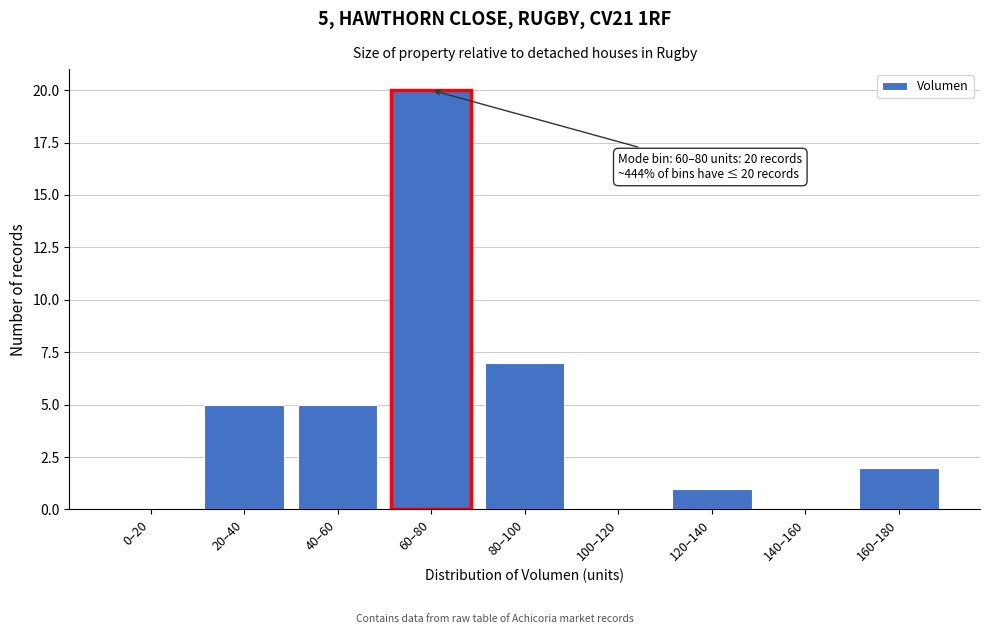

Reading right to left, what are all the values shown in this chart?

160–180=2	140–160=0	120–140=1	100–120=0	80–100=7	60–80=20	40–60=5	20–40=5	0–20=0